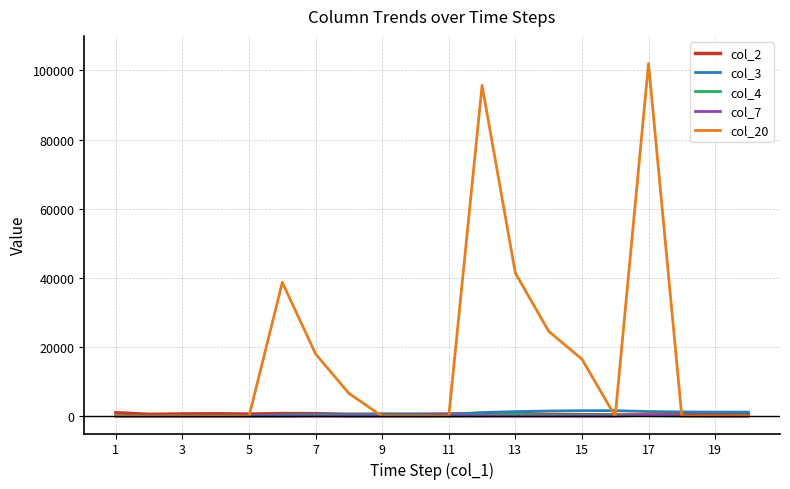

Which series has the widest spread of values?

col_20